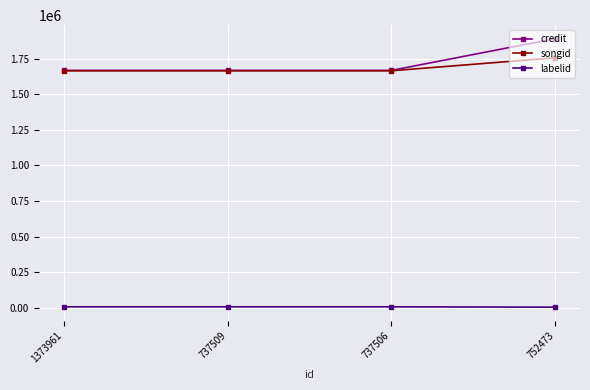

True or false: credit and labelid cross at least once.

False